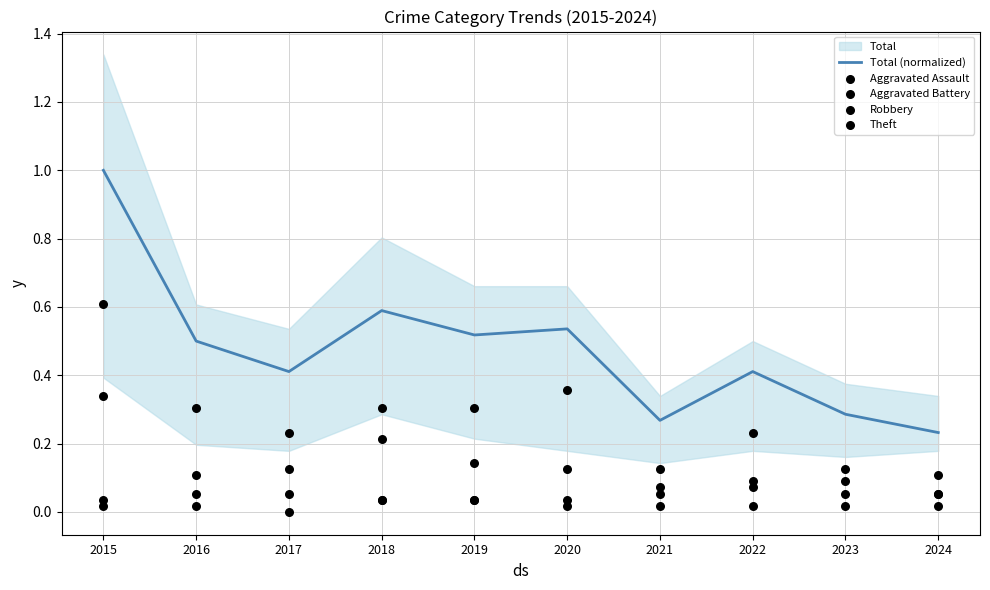

What are all the series names shown in the legend?

Total (normalized), Aggravated Assault, Aggravated Battery, Robbery, Theft